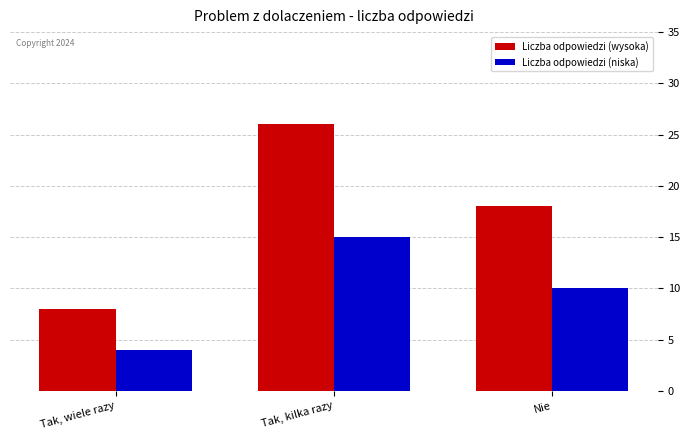

Is the value of Liczba odpowiedzi (niska) at Nie greater than the value of Liczba odpowiedzi (wysoka) at Tak, wiele razy?

Yes